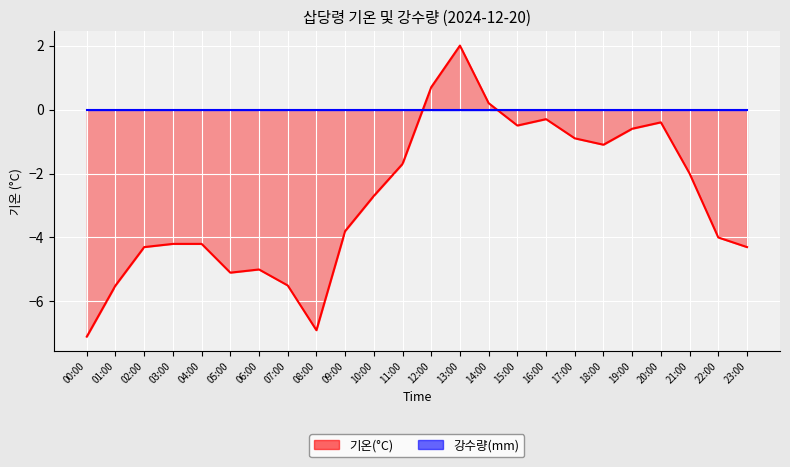

What is the approximate value at 16:00?

-0.3